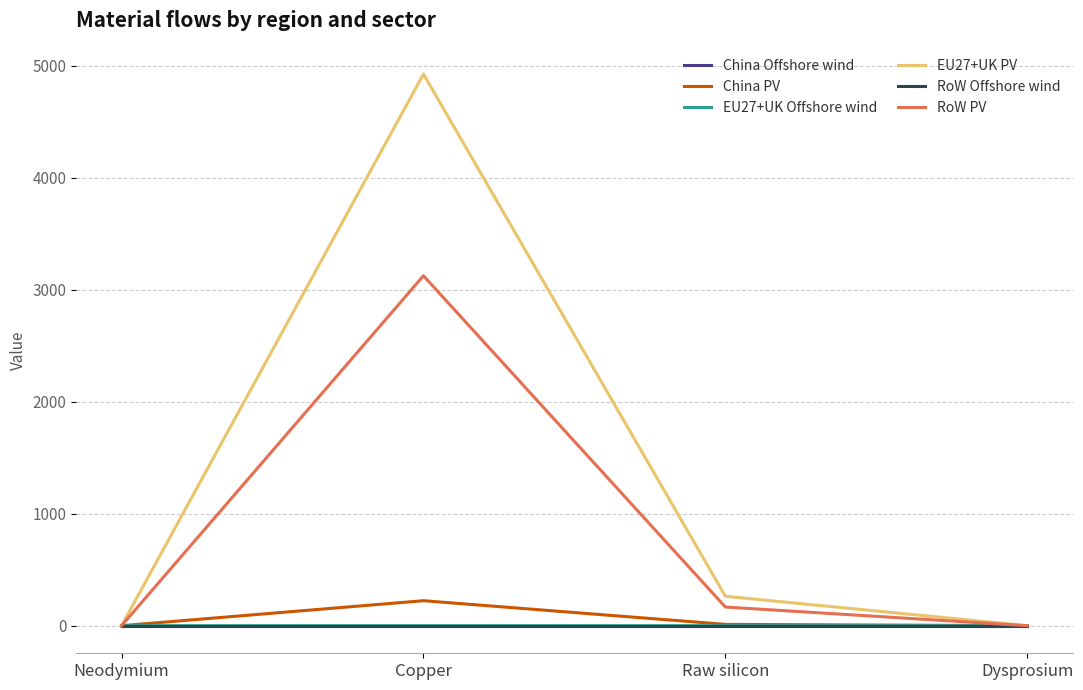

What is the total value across all series at Copper?

8276.3